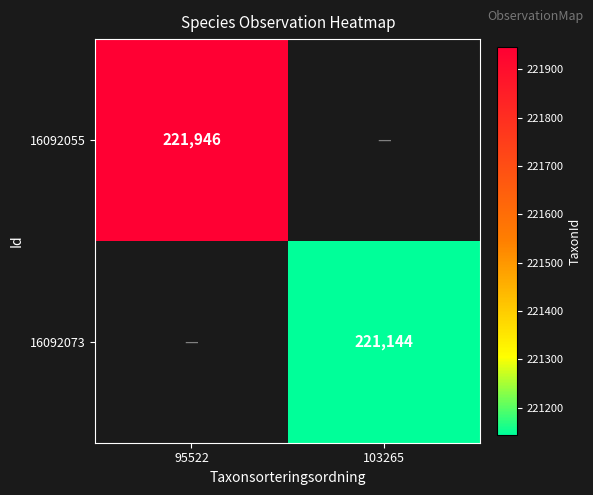

The value of 16092073 at 103265 is 354642. True or false?

False